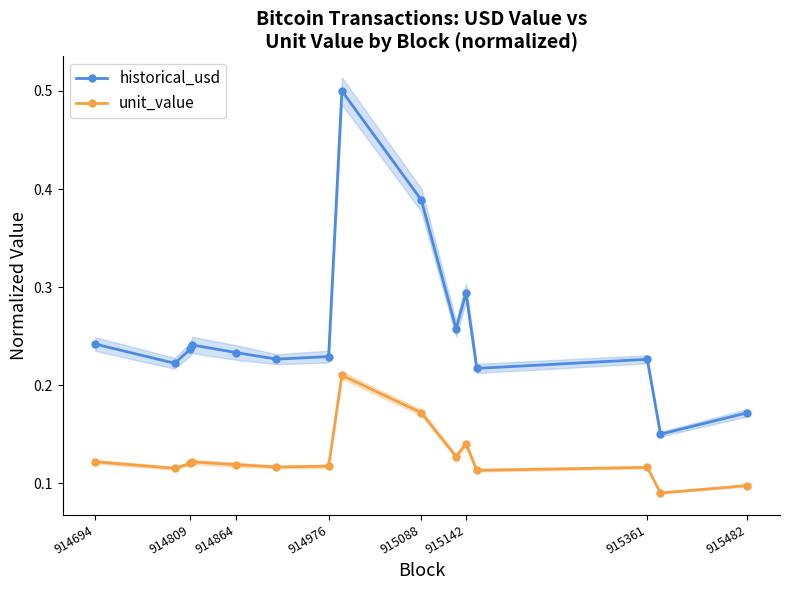

Count the historical_usd values in the range 0 to 1.

15